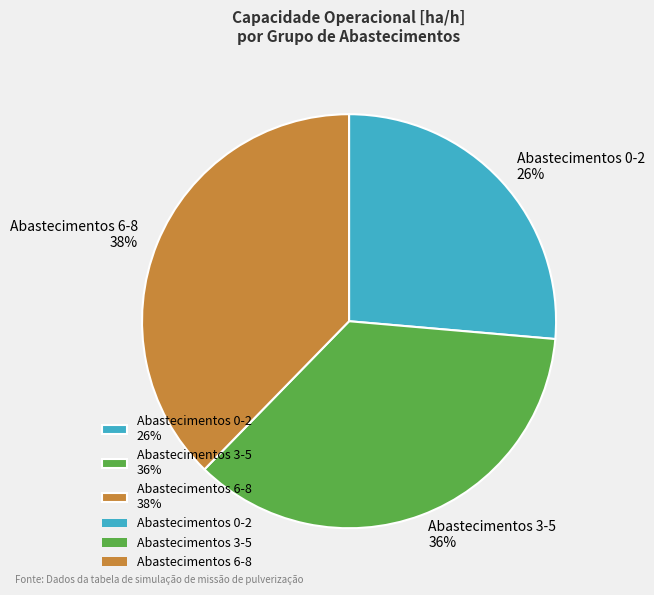

Do Abastecimentos 6-8 38% and Abastecimentos 0-2 26% together represent more than half of the pie?

Yes